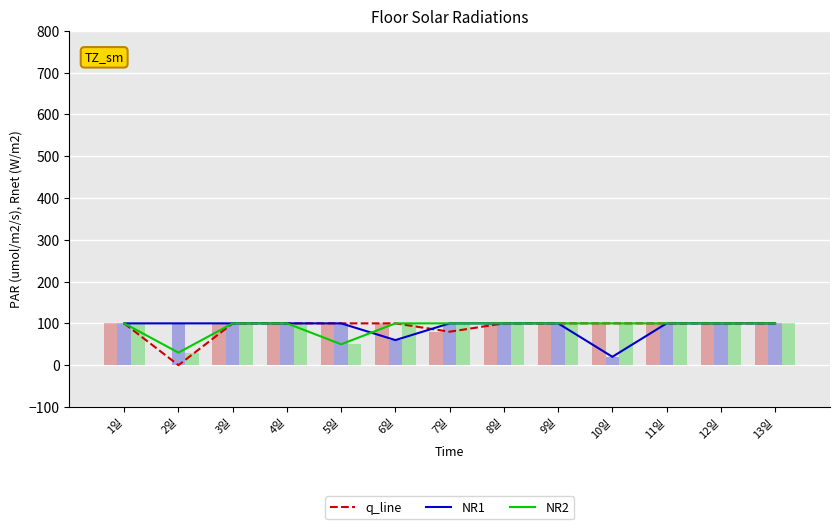

Read the NR1 value at 5일, to the nearest 5.

100